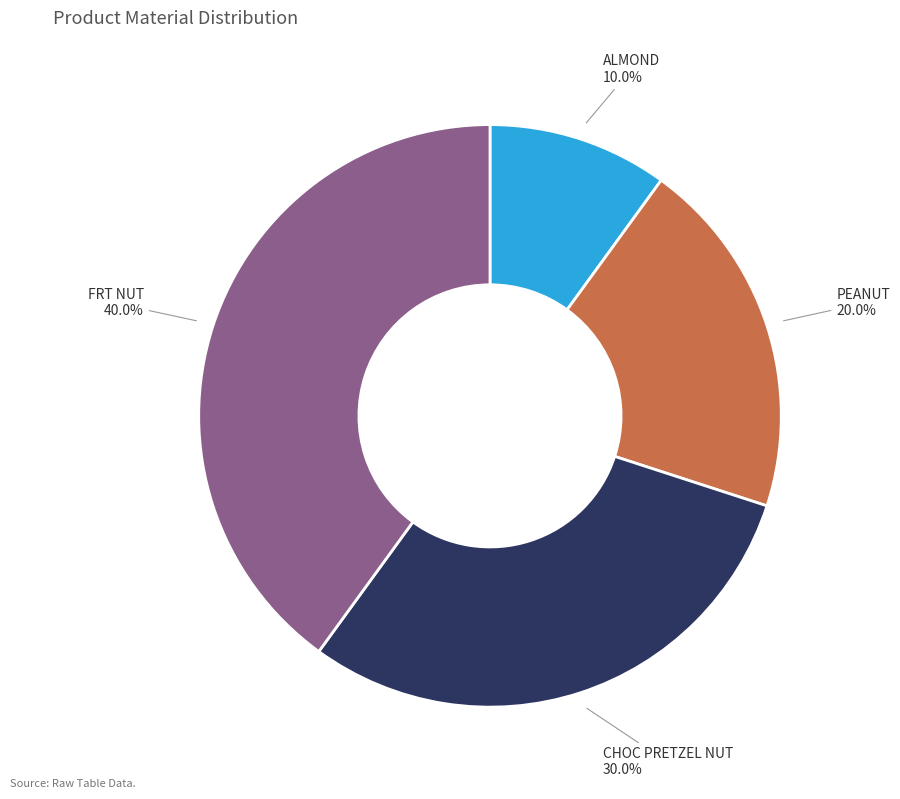

How many slices are in this pie chart?

4